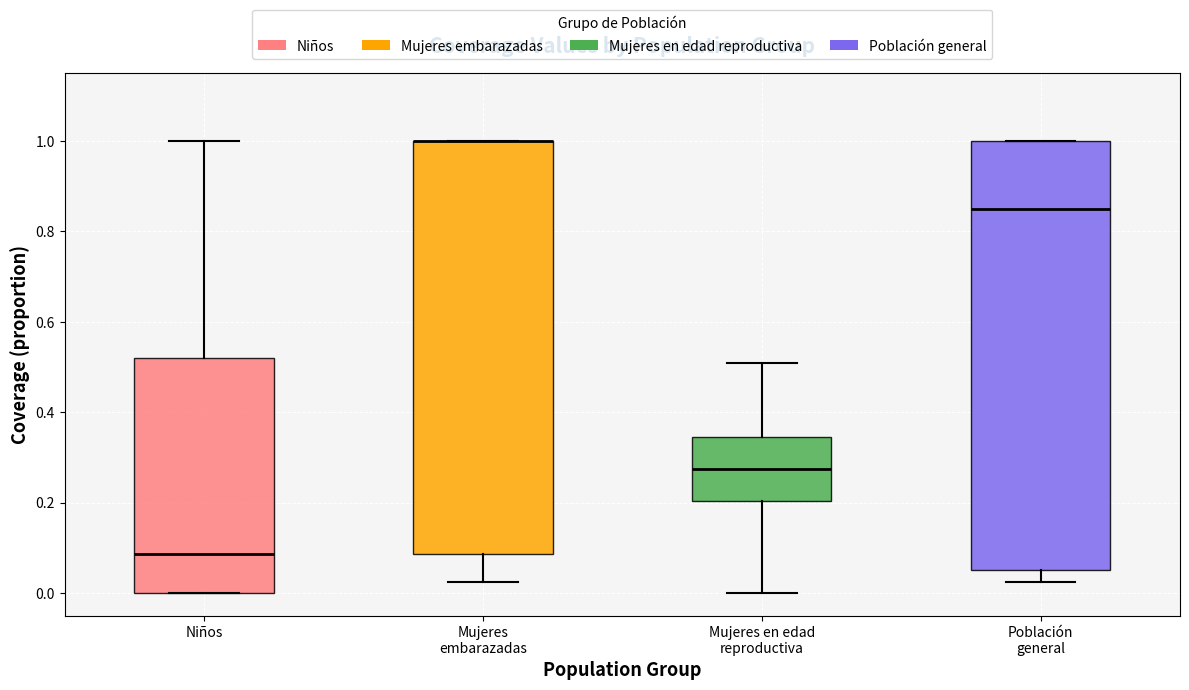

Reading left to right, read every box against the y-axis: the position of its median line, the range the box covers, and the ends of its whiskers. The values are not printed on the chart, so give them approximately, as read against the axis.

Niños: median 0.08, box 0.00 to 0.52, whiskers 0.00 to 1.00
Mujeres embarazadas: median 1.00 (drawn on the box's upper edge), box 0.08 to 1.00, whiskers 0.02 to 1.00
Mujeres en edad reproductiva: median 0.28, box 0.20 to 0.34, whiskers 0.00 to 0.50
Población general: median 0.86, box 0.06 to 1.00, whiskers 0.02 to 1.00